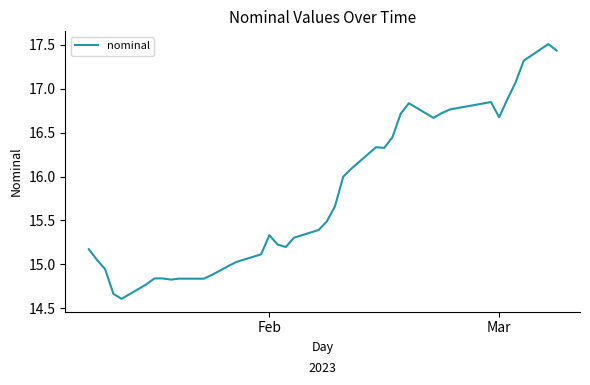

What is the maximum value shown in the chart?

17.5